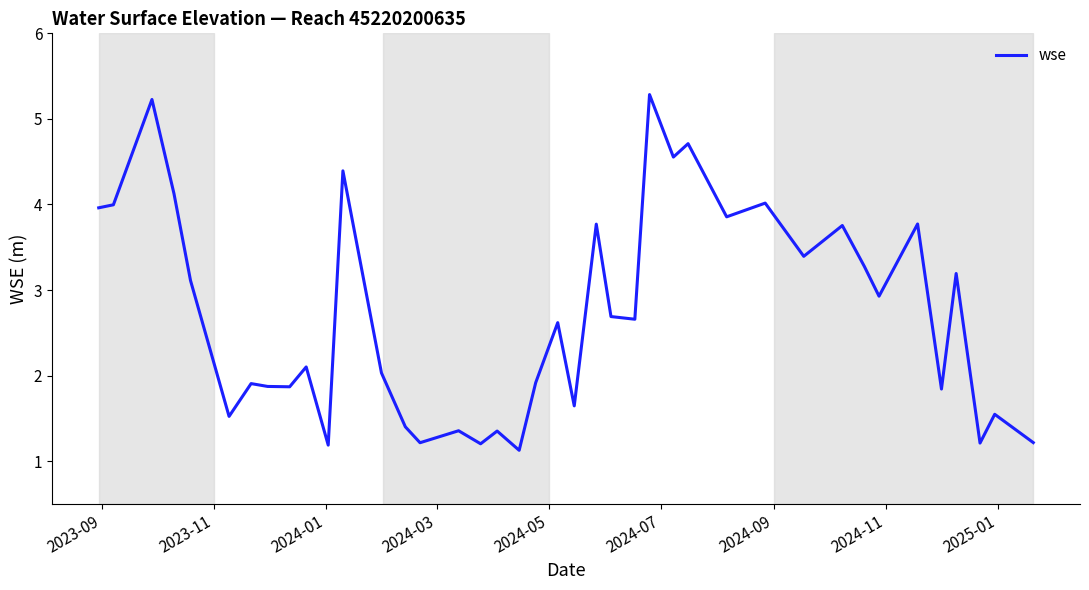

What is the greatest value displayed?

5.3